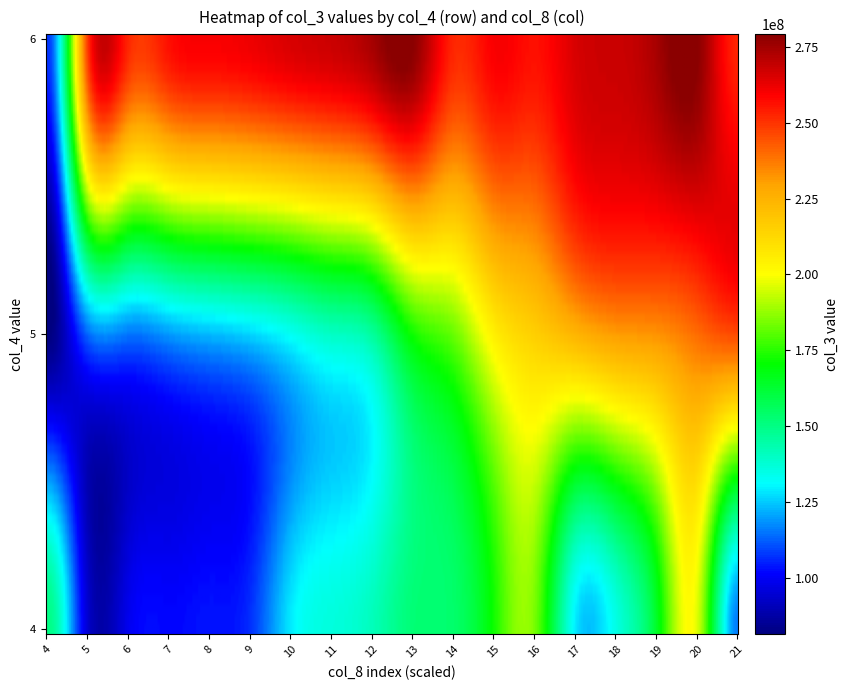

Reading right to left, extract all data points from this chart.

4: 107348272	81287720	150260792
5: 248656957	113463047	94530592
6: 252688914	115539573	98634413
7: 256634517	119553186	101839811
8: 260074659	123260259	103452316
9: 261882626	126498150	106914767
10: 265632833	132930495	128805516
11: 268026658	140169961	136056213
12: 274219836	146342570	141435952
13: 279231228	172321658	152241637
14: 252688914	182531451	153926328
15: 260074659	204881160	172321658
16: 256634517	215773264	184110680
17: 265632833	224721644	128969120
18: 268026658	231176817	134944064
19: 274219836	233070399	164649096
20: 279231228	240033698	195816360
21: 252688914	245992158	115681816